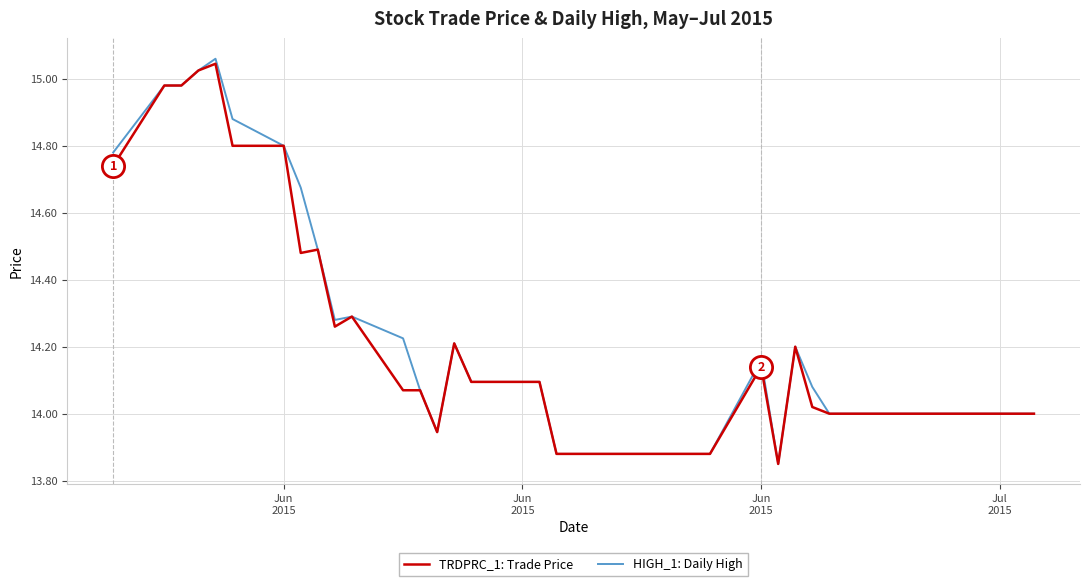

What are all the series names shown in the legend?

TRDPRC_1: Trade Price, HIGH_1: Daily High